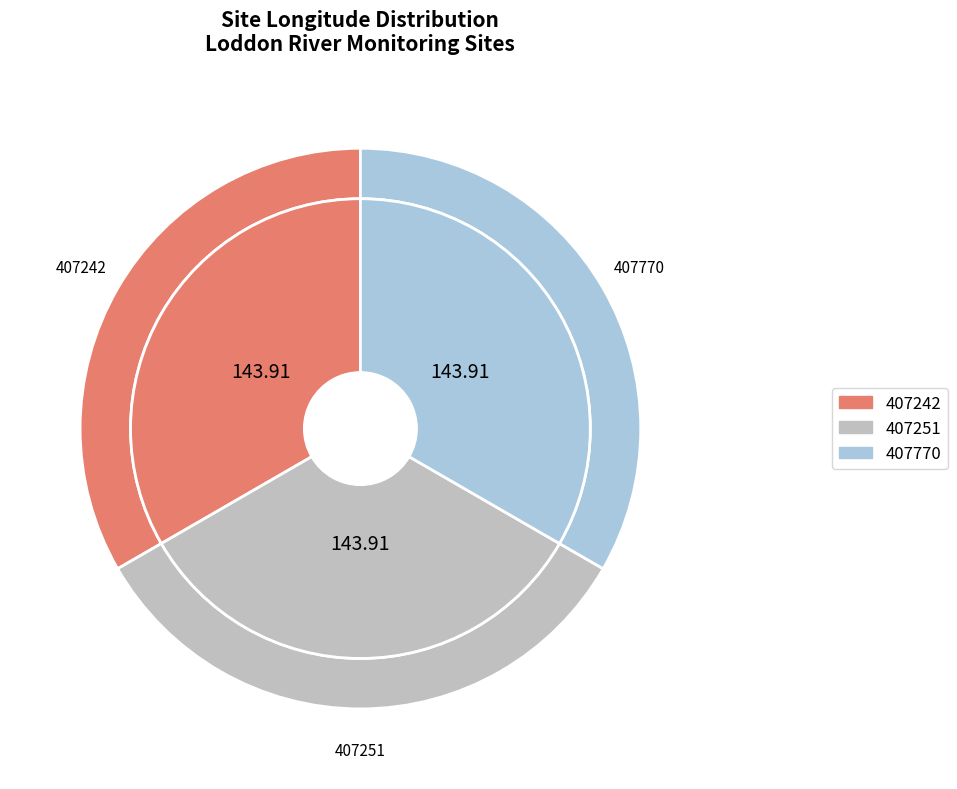

To the nearest percent, what portion does 407242 represent?

33%